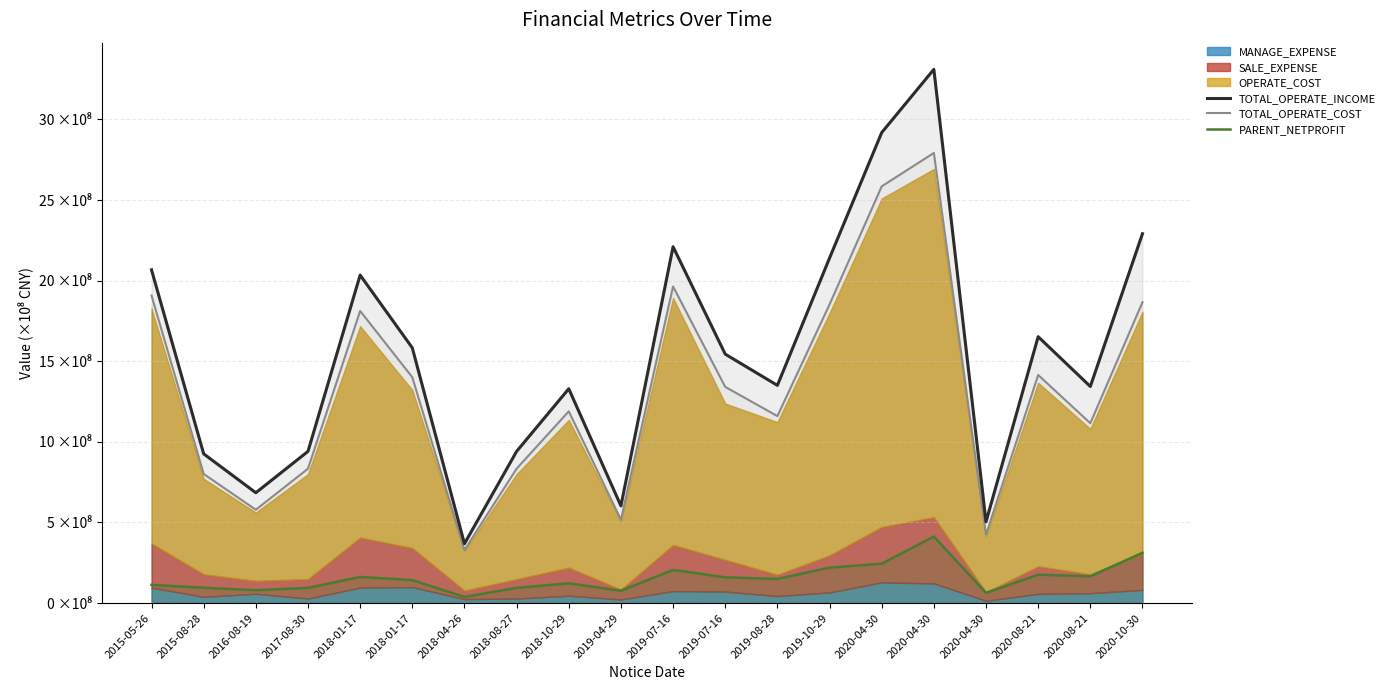

Which category has the highest value across all series?

2020-04-30